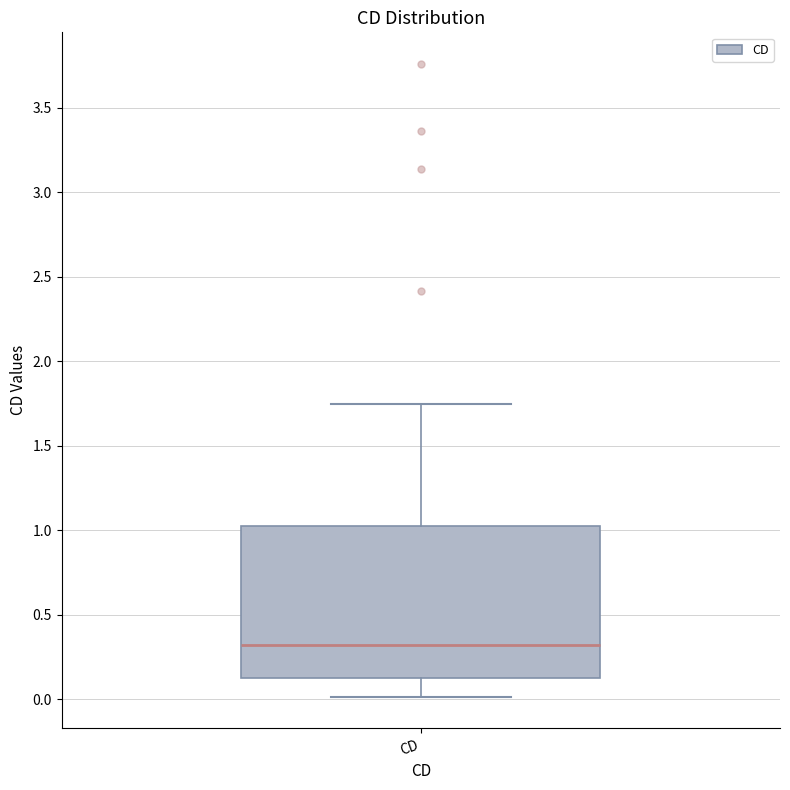

Transcribe this box plot: give where the median line is, the range the box spans, and where the two whiskers end, as read against the y-axis. The values are not printed on the chart, so give them approximately, as read against the axis.

median 0.30, box 0.10 to 1.00, whiskers 0.00 to 1.75